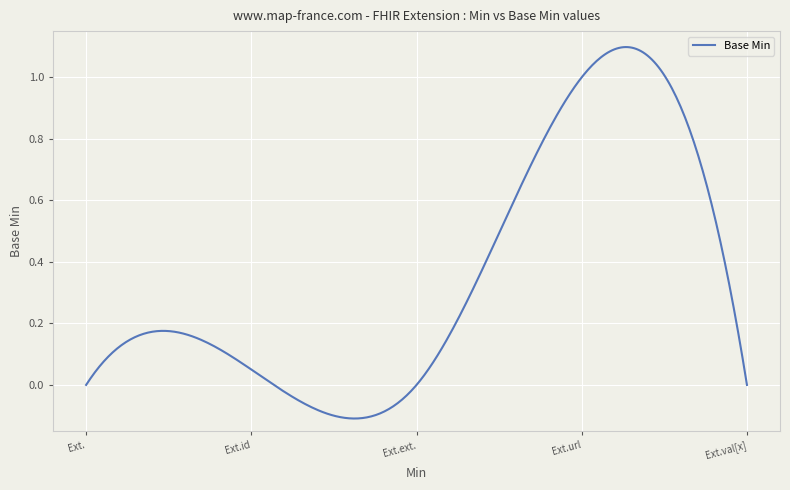

What is the difference between the maximum and minimum values?

1.2